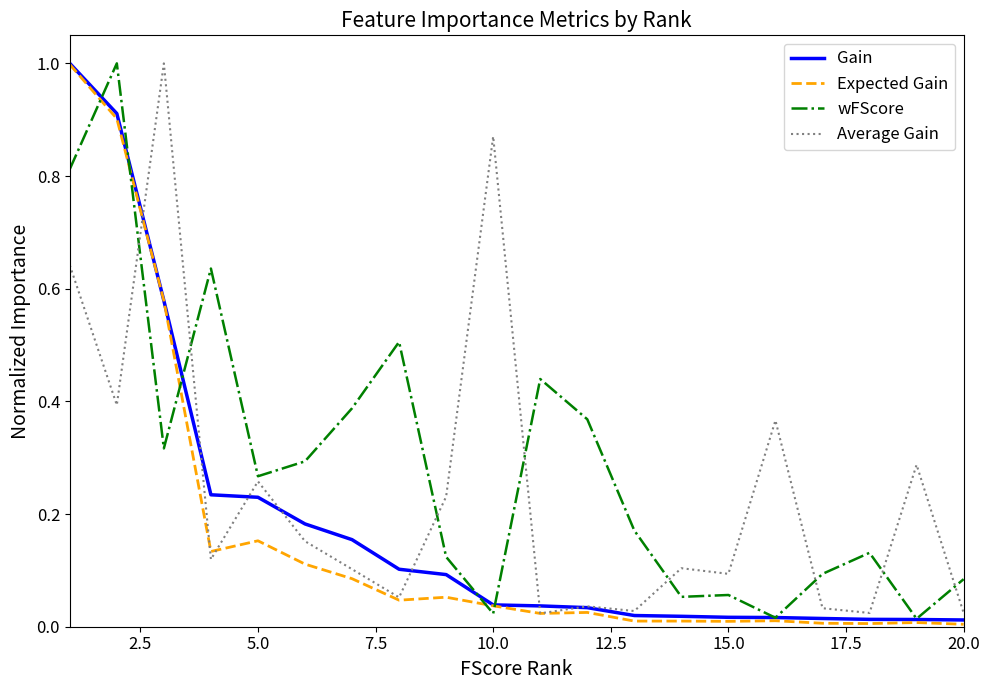

Which series has the largest total across all categories?

wFScore